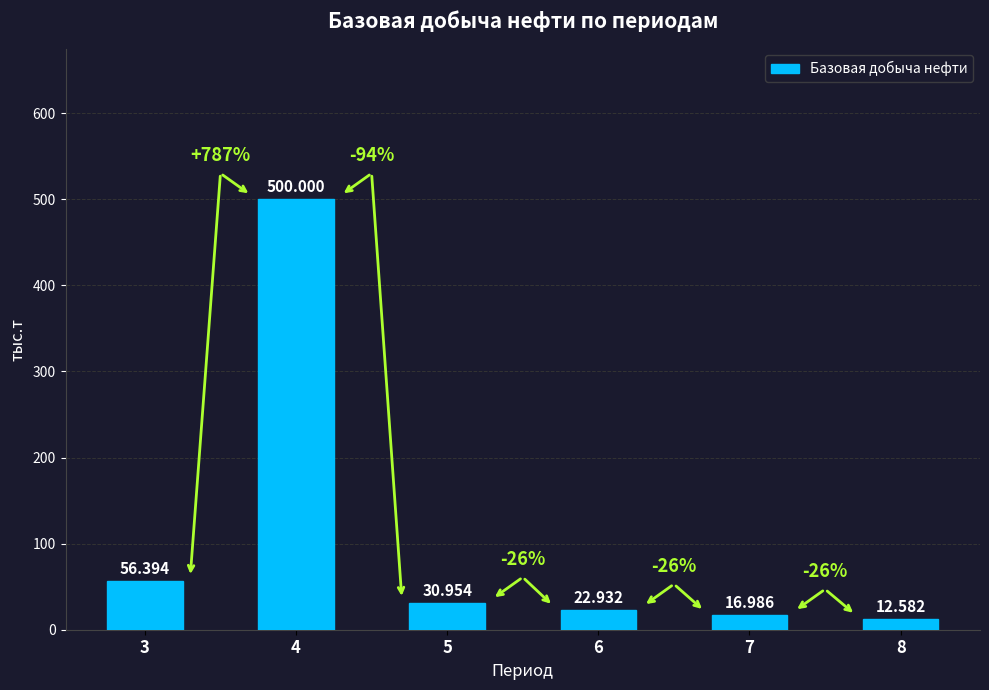

How many values exceed 30?

3